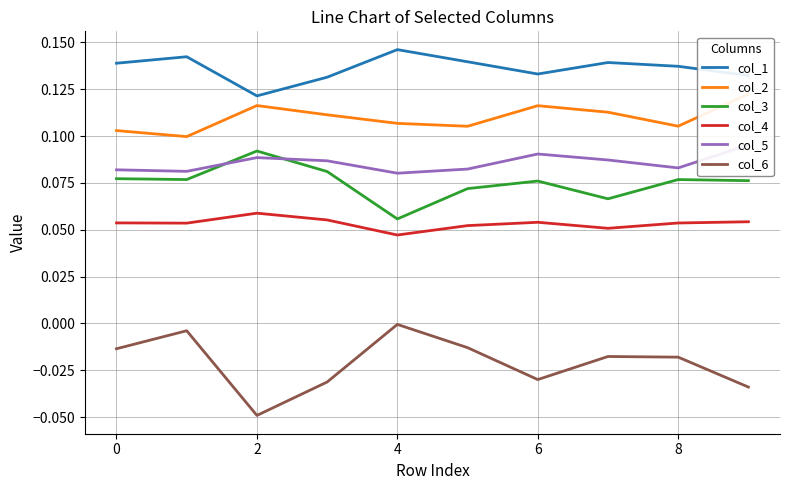

What is the value of the col_4 point at the 9th from the left?

0.1